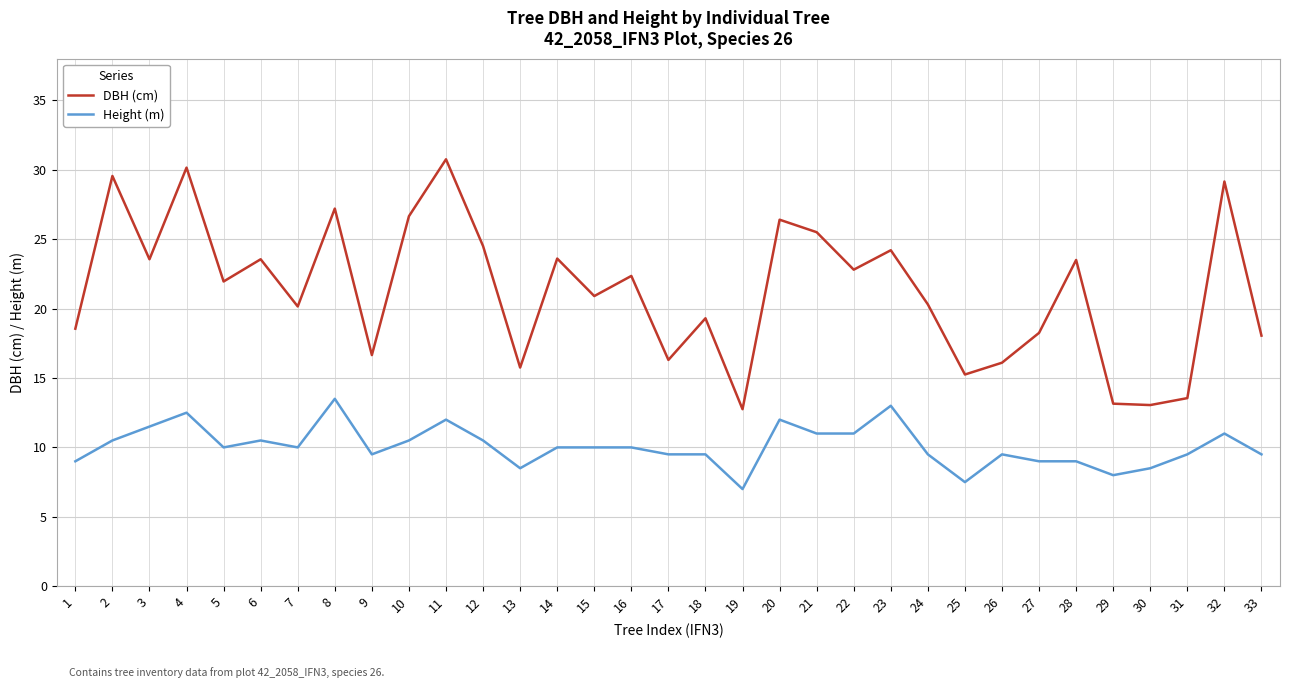

What is the highest value of the Height (m) series?

13.5